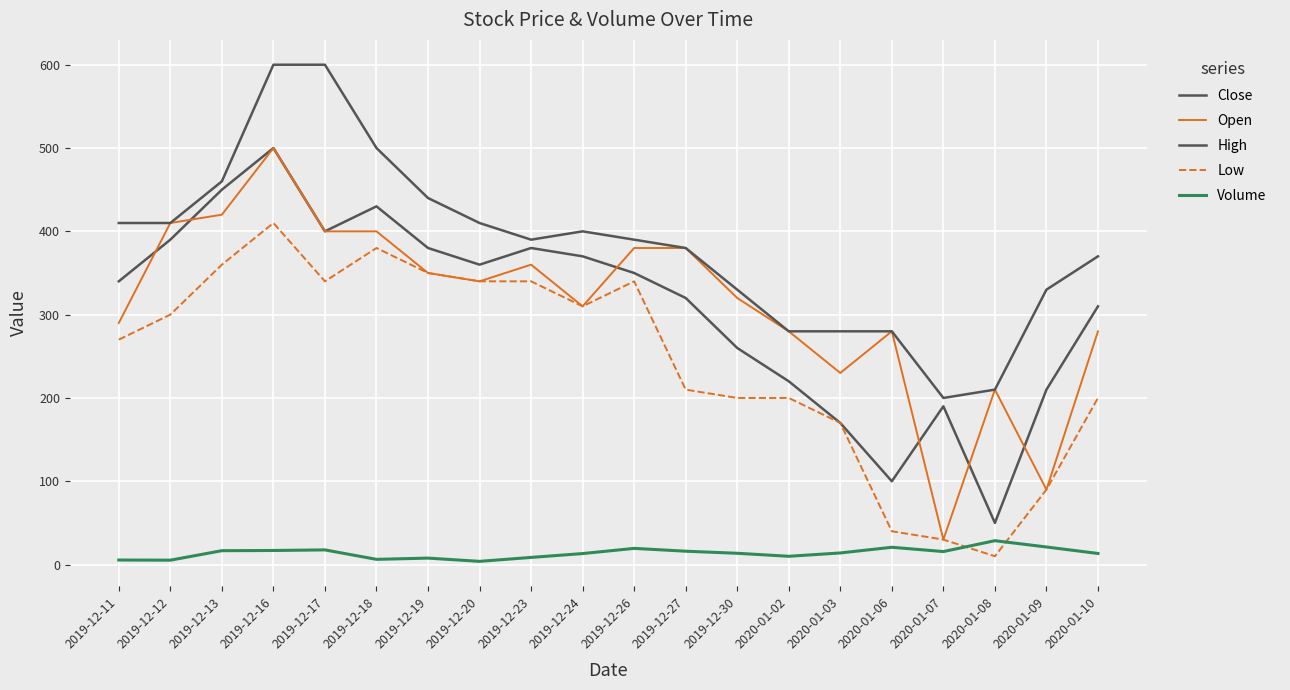

How many data points in Low are less than 300?

10